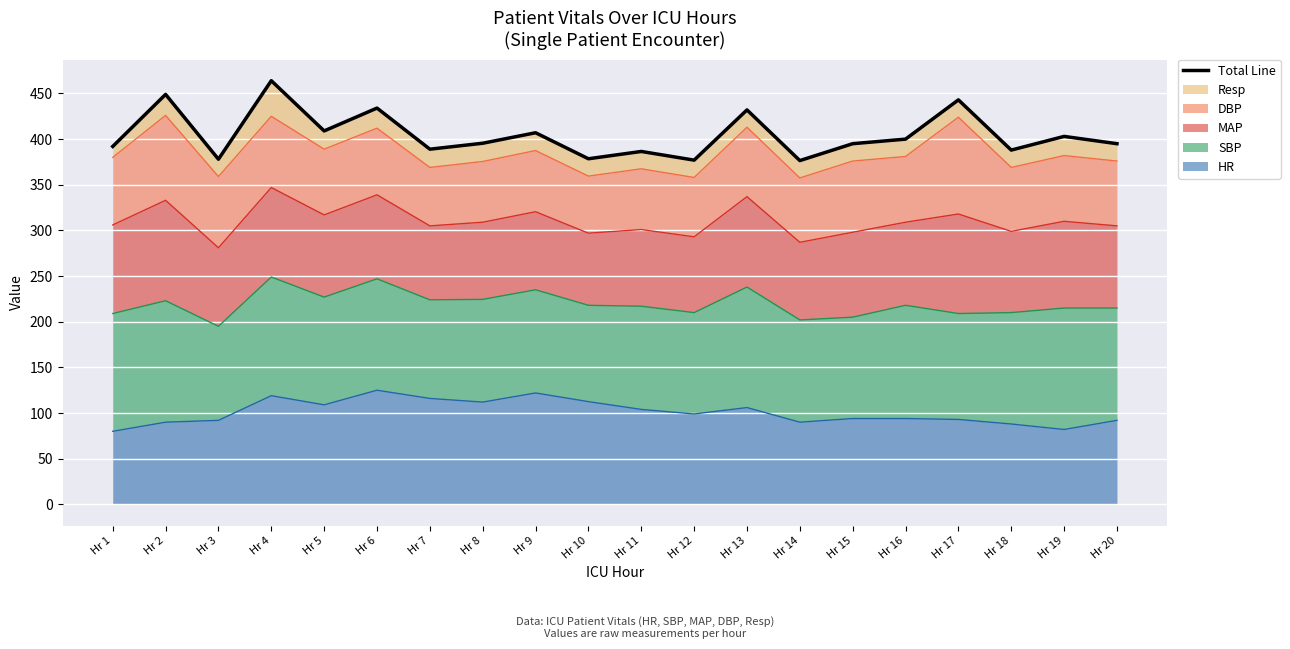

Rank the categories by value from highest to lowest.

Hr 4, Hr 2, Hr 17, Hr 6, Hr 13, Hr 5, Hr 9, Hr 19, Hr 16, Hr 8, Hr 15, Hr 20, Hr 1, Hr 7, Hr 18, Hr 11, Hr 10, Hr 3, Hr 12, Hr 14